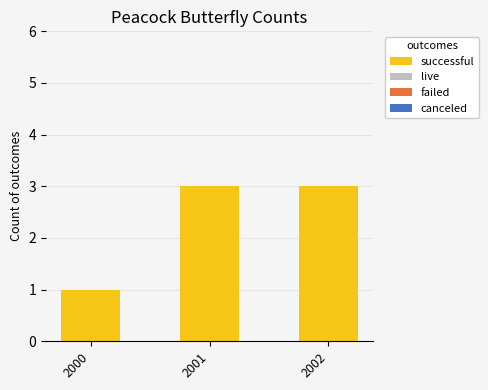

True or false: the data shows 1 at 2001.

False